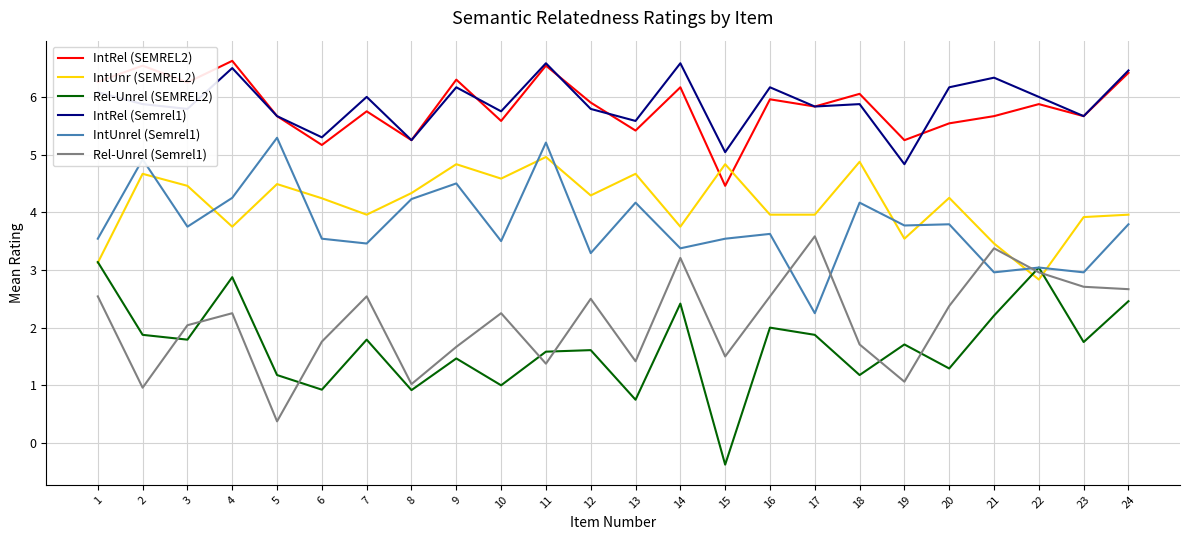

What is the total value across all series at 6?

20.9